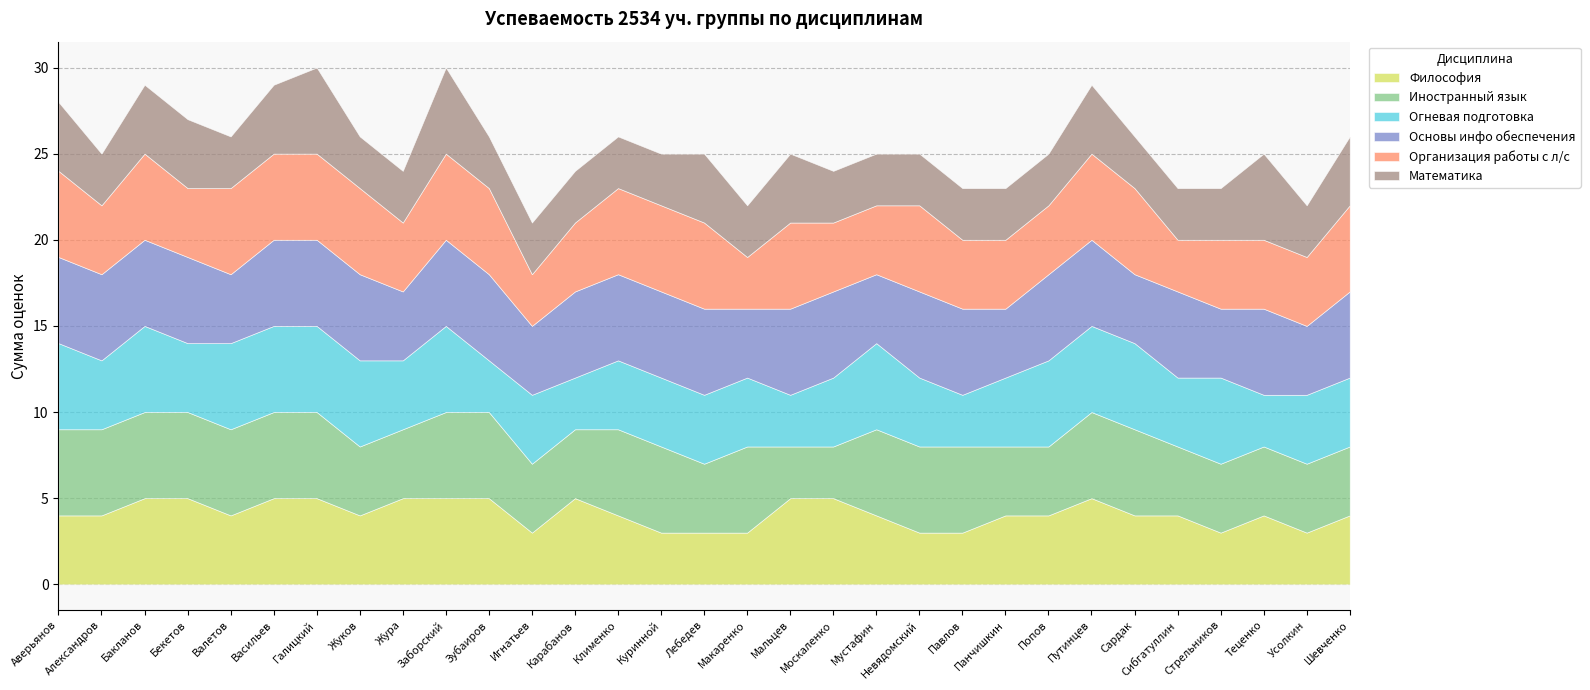

At which category is the sum across all series the highest?

Галицкий